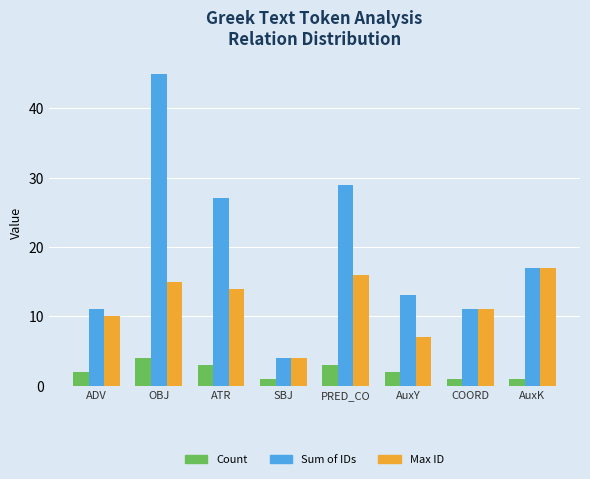

Reading right to left, what are all the values shown in this chart?

Count: AuxK=1	COORD=1	AuxY=2	PRED_CO=3	SBJ=1	ATR=3	OBJ=4	ADV=2
Sum of IDs: AuxK=17	COORD=11	AuxY=13	PRED_CO=29	SBJ=4	ATR=27	OBJ=45	ADV=11
Max ID: AuxK=17	COORD=11	AuxY=7	PRED_CO=16	SBJ=4	ATR=14	OBJ=15	ADV=10